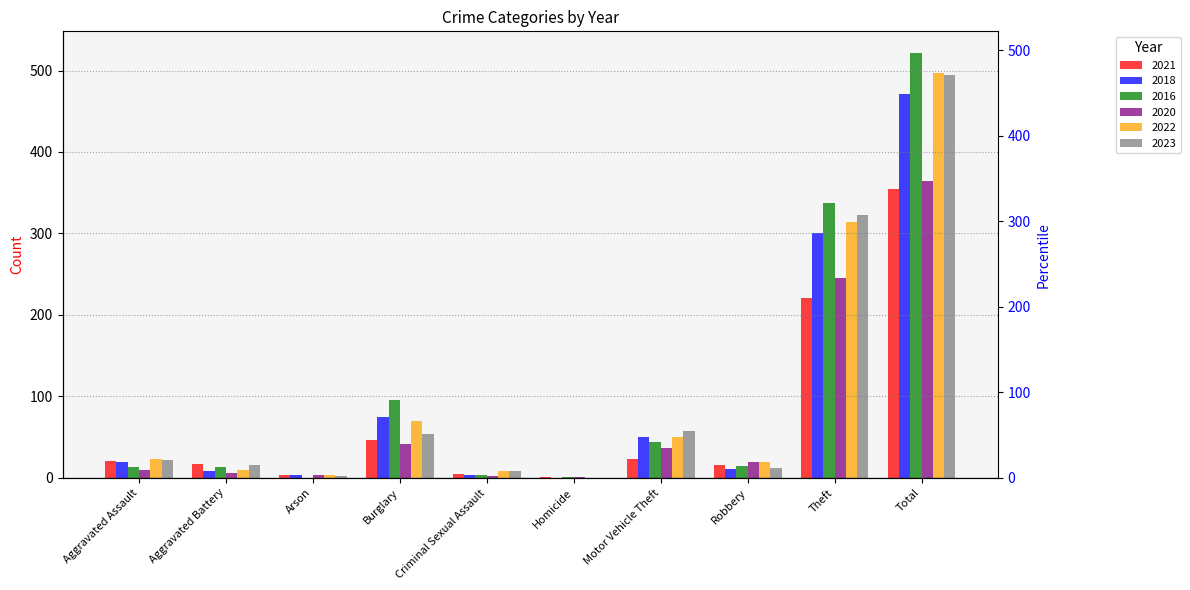

Is it true that 2022 equals -274 at Homicide?

False